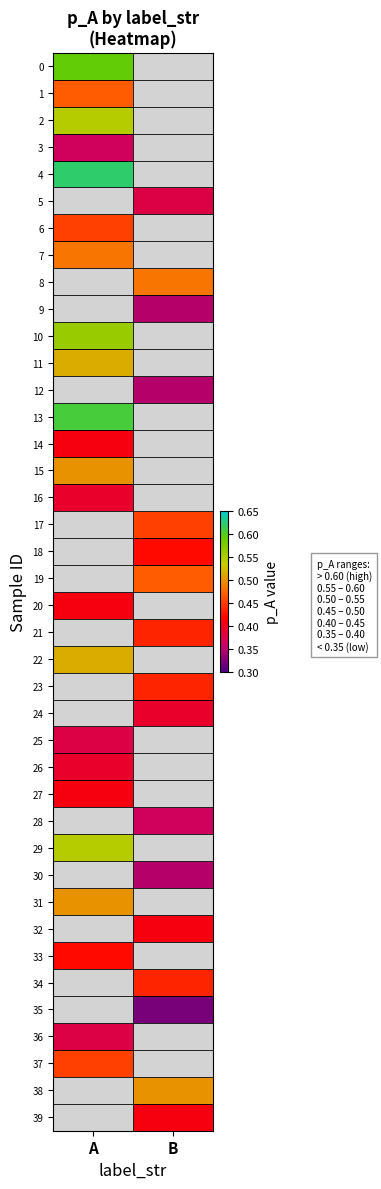

Which has a higher value, B or A?

A